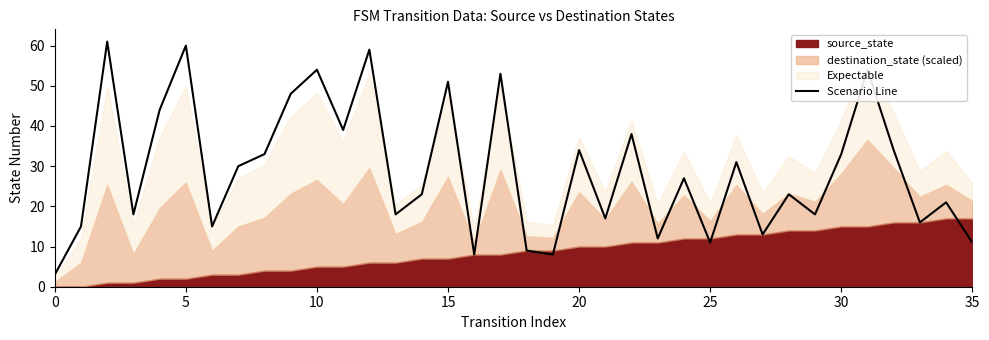

What is the sum of all values?

1042